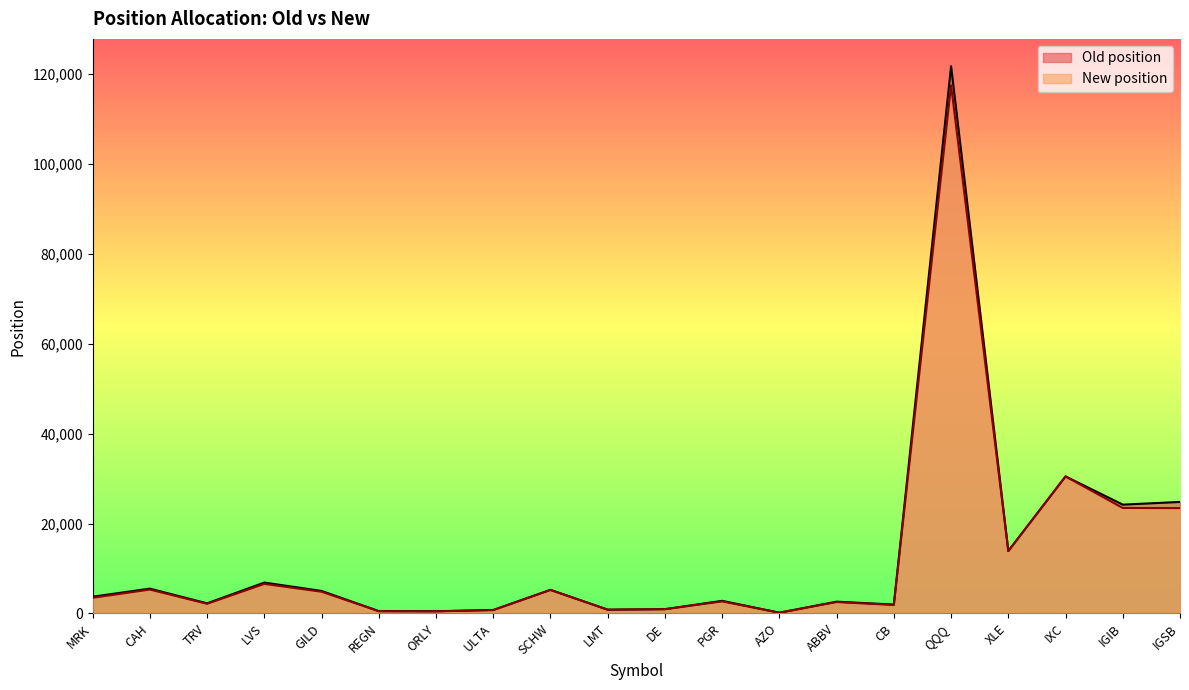

True or false: New position and Old position intersect in this chart.

False